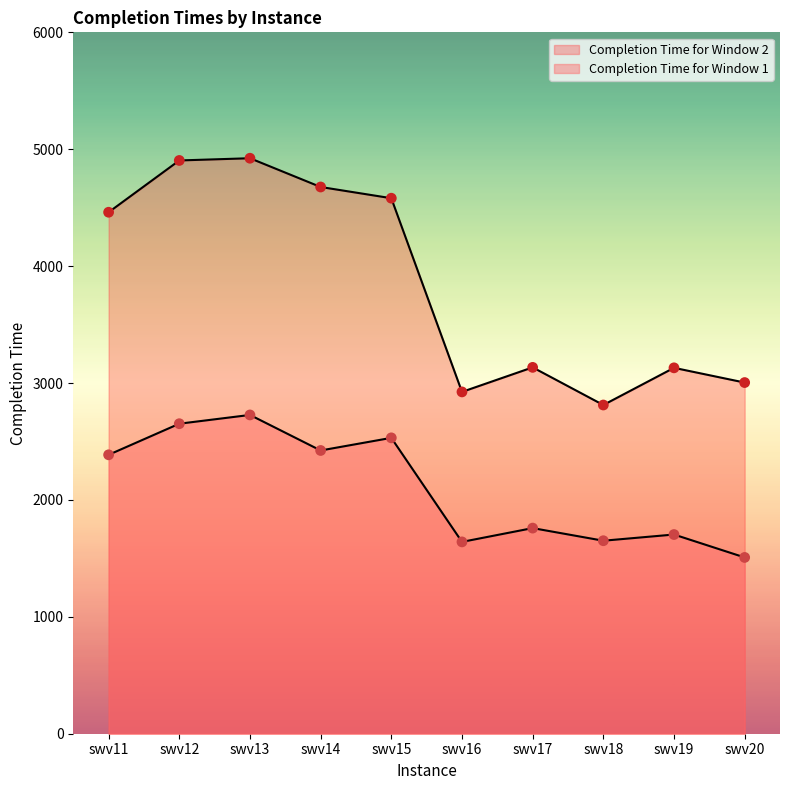

Which series reaches the minimum Y coordinate?

Completion Time for Window 1